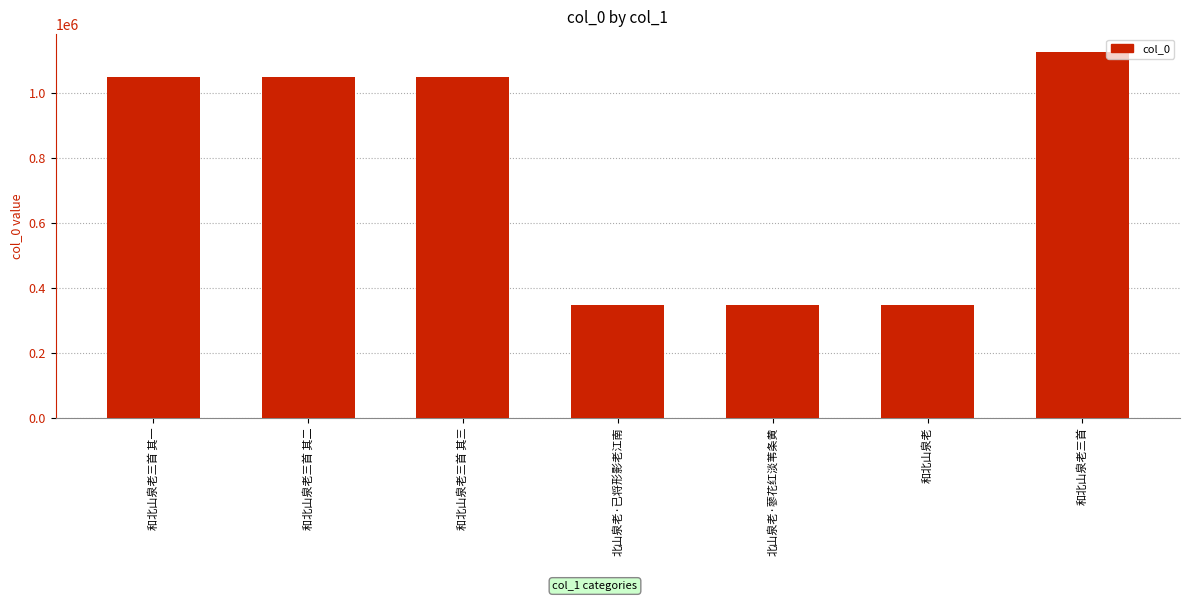

What is the sum of the values at 北山泉老·蓼花红淡苇条黄 and 和北山泉老三首 其三?

1399637